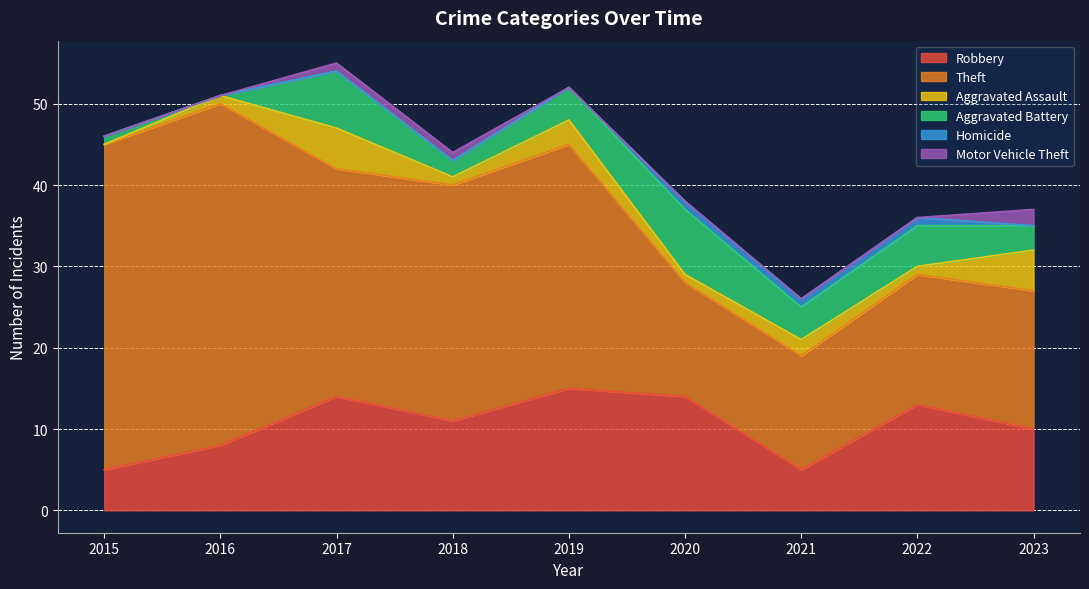

Reading left to right, list all the values displayed in this chart.

Robbery: 2015=5	2016=8	2017=14	2018=11	2019=15	2020=14	2021=5	2022=13	2023=10
Theft: 2015=40	2016=42	2017=28	2018=29	2019=30	2020=14	2021=14	2022=16	2023=17
Aggravated Assault: 2015=0	2016=1	2017=5	2018=1	2019=3	2020=1	2021=2	2022=1	2023=5
Aggravated Battery: 2015=1	2016=0	2017=7	2018=2	2019=4	2020=8	2021=4	2022=5	2023=3
Homicide: 2015=0	2016=0	2017=0	2018=0	2019=0	2020=1	2021=1	2022=1	2023=0
Motor Vehicle Theft: 2015=0	2016=0	2017=1	2018=1	2019=0	2020=0	2021=0	2022=0	2023=2